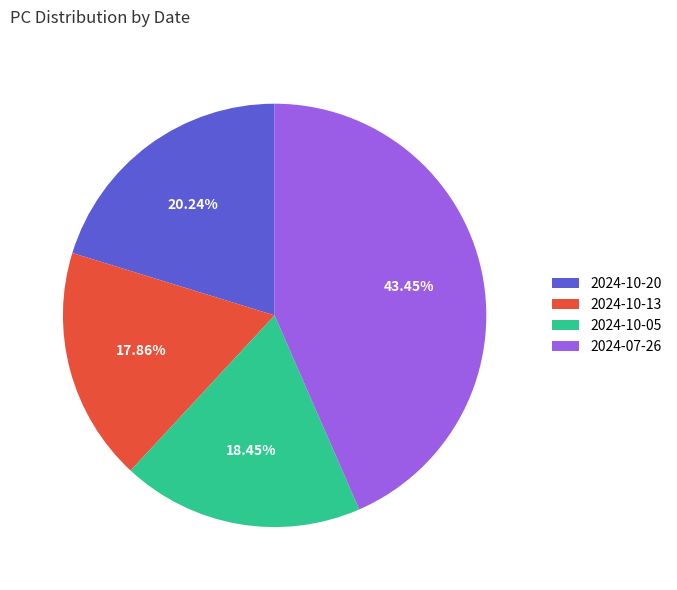

What is the ratio of the value at 2024-07-26 to the value at 2024-10-05?

2.4